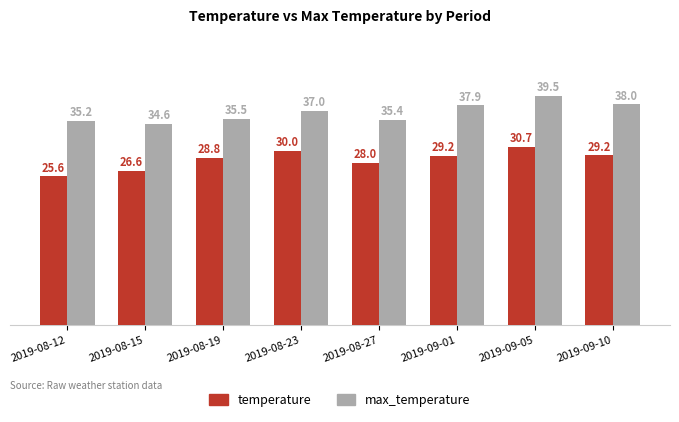

What is the difference between the max_temperature values at 2019-08-27 and 2019-09-05?

4.2